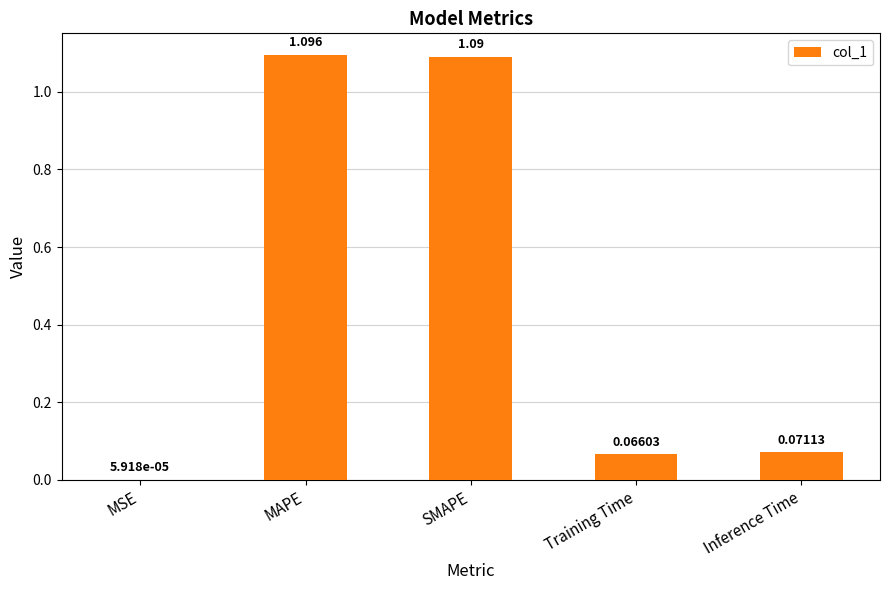

At which label is the value closest to 0?

MSE